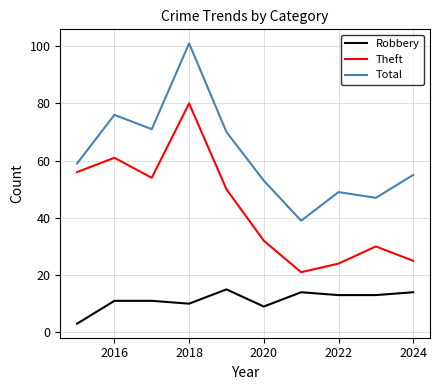

List the series in order of their peak value, lowest first.

Robbery, Theft, Total